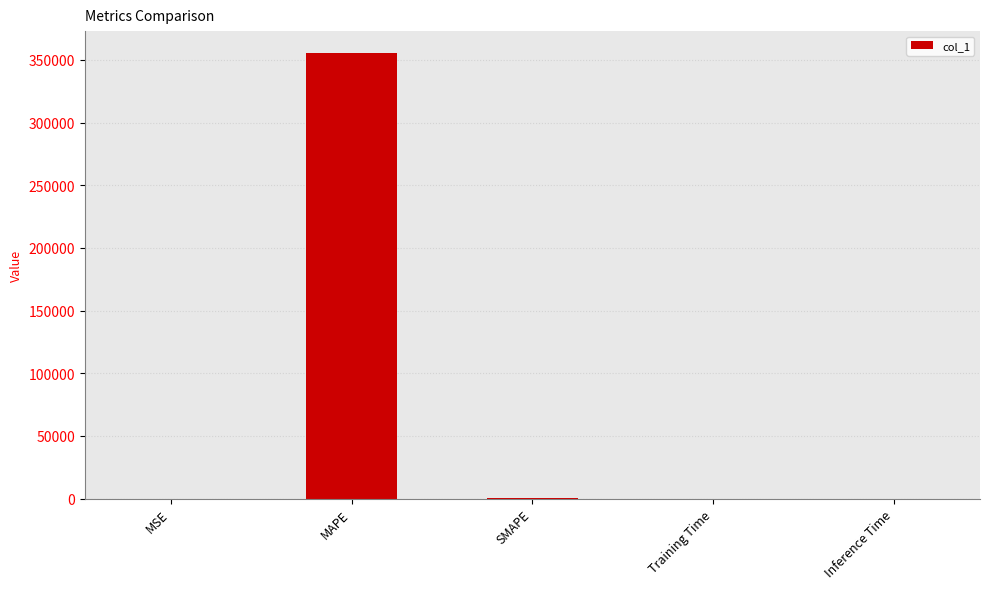

What is the maximum value shown in the chart?

355212.0